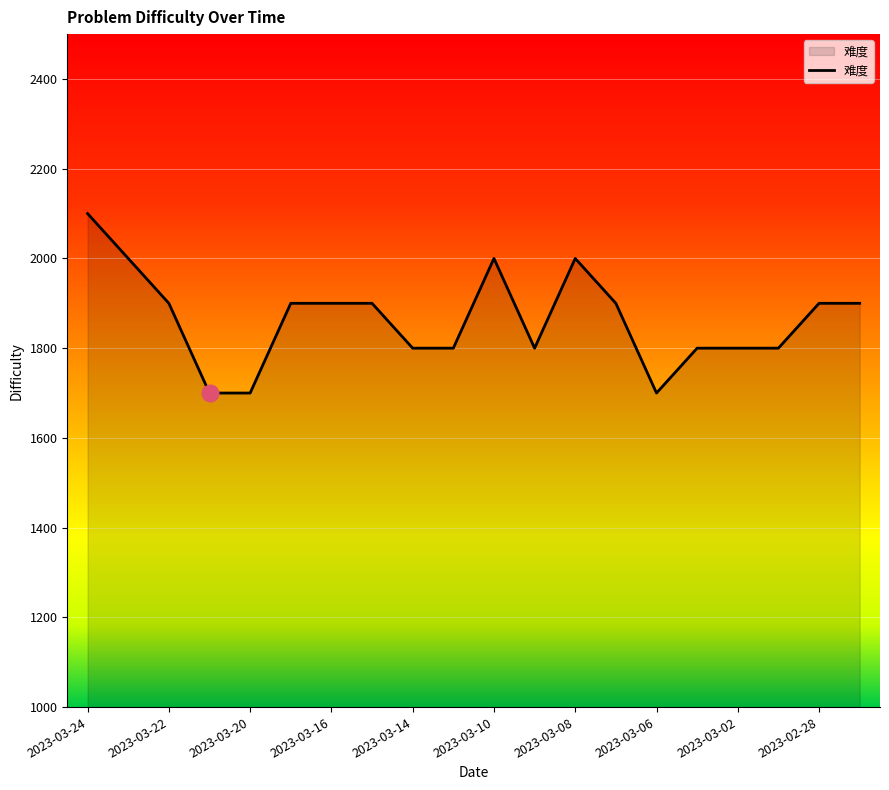

What is the greatest value displayed?

2100